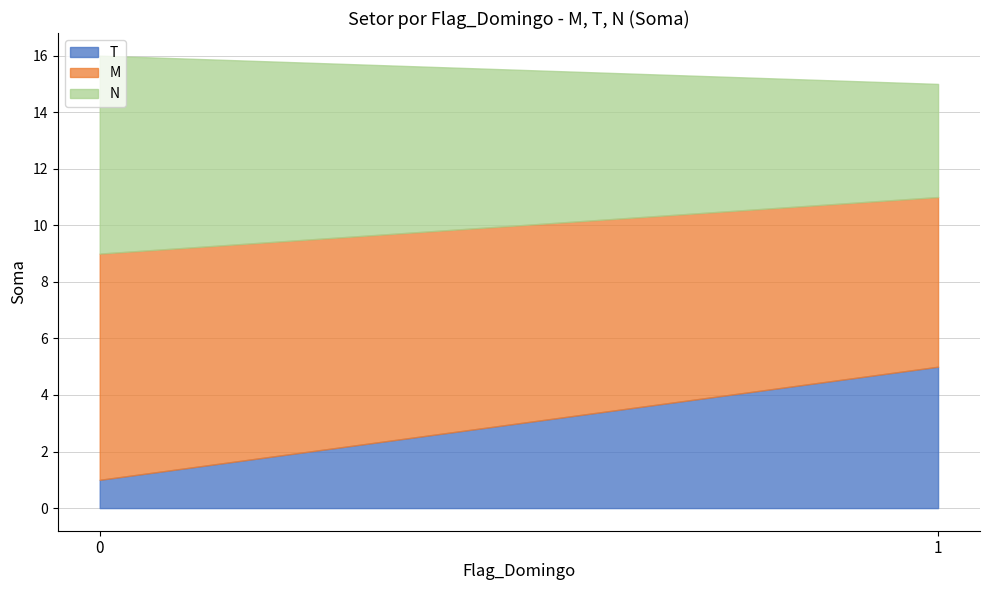

What is the sum of all T values?

6